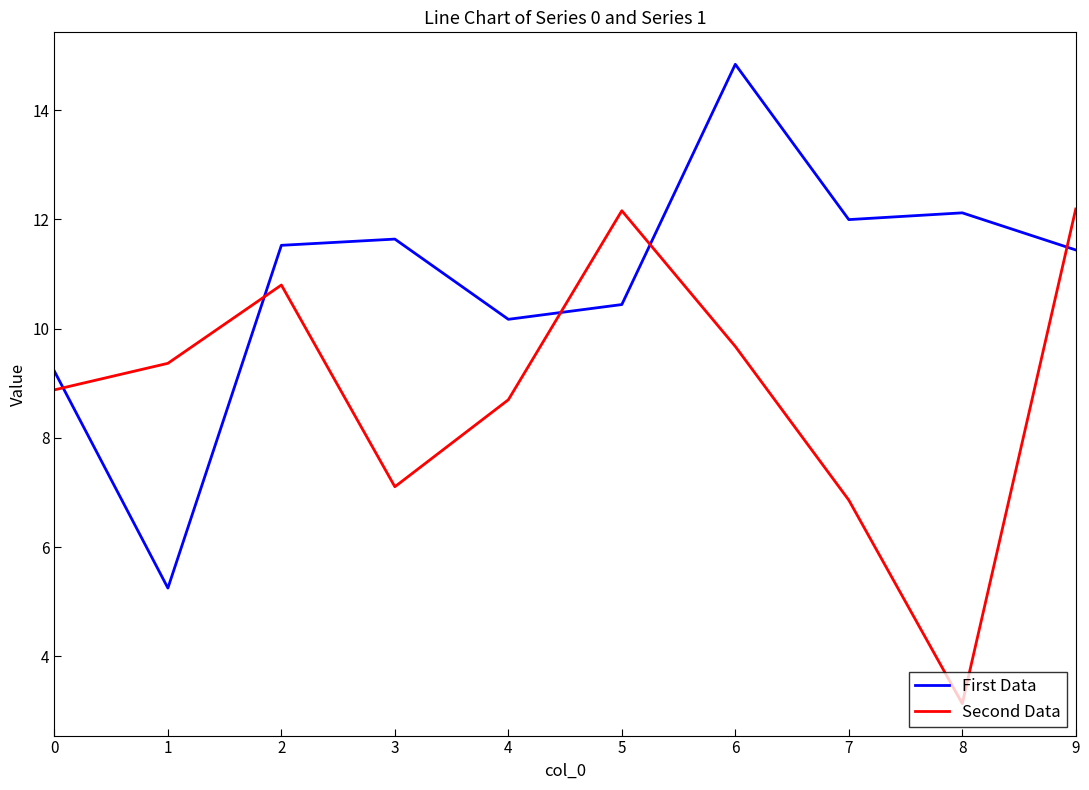

The value of Second Data at 2 is 10.8. True or false?

True